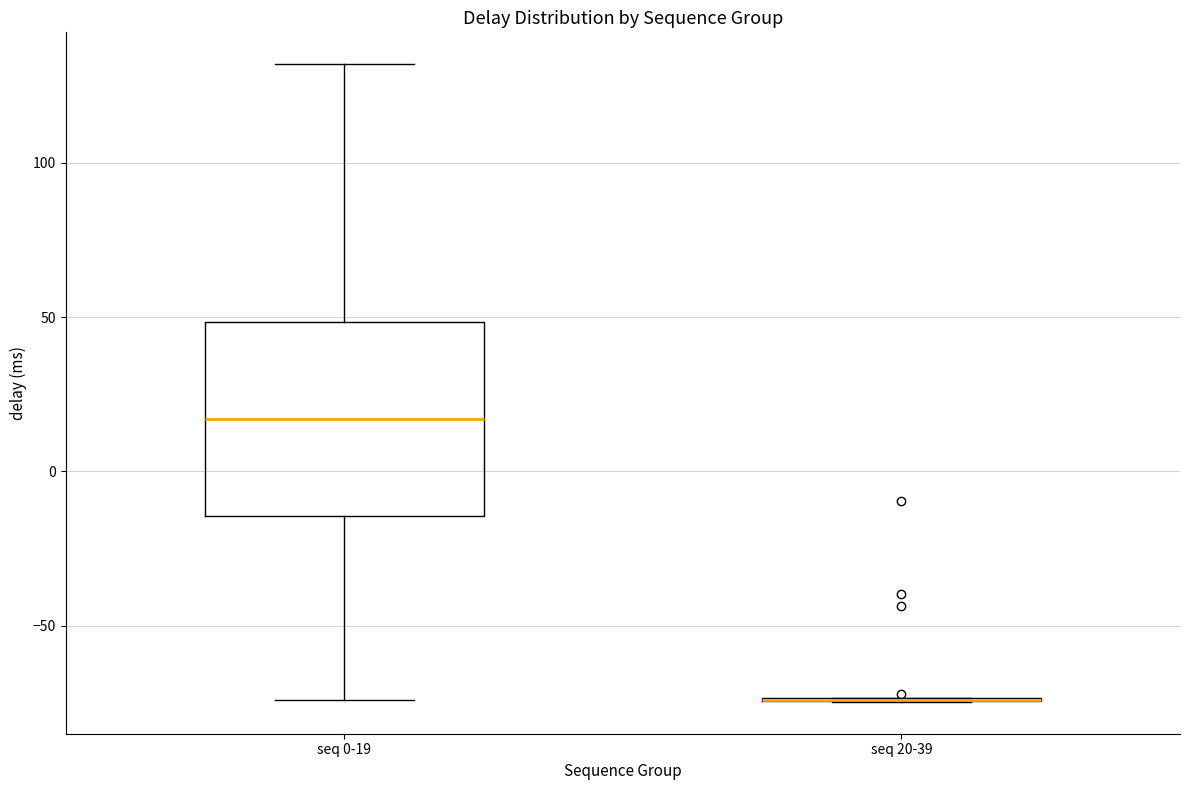

Where is the upper edge of the box for seq 0-19 on the y-axis? The values are not printed on the chart, so give them approximately, as read against the axis.

50